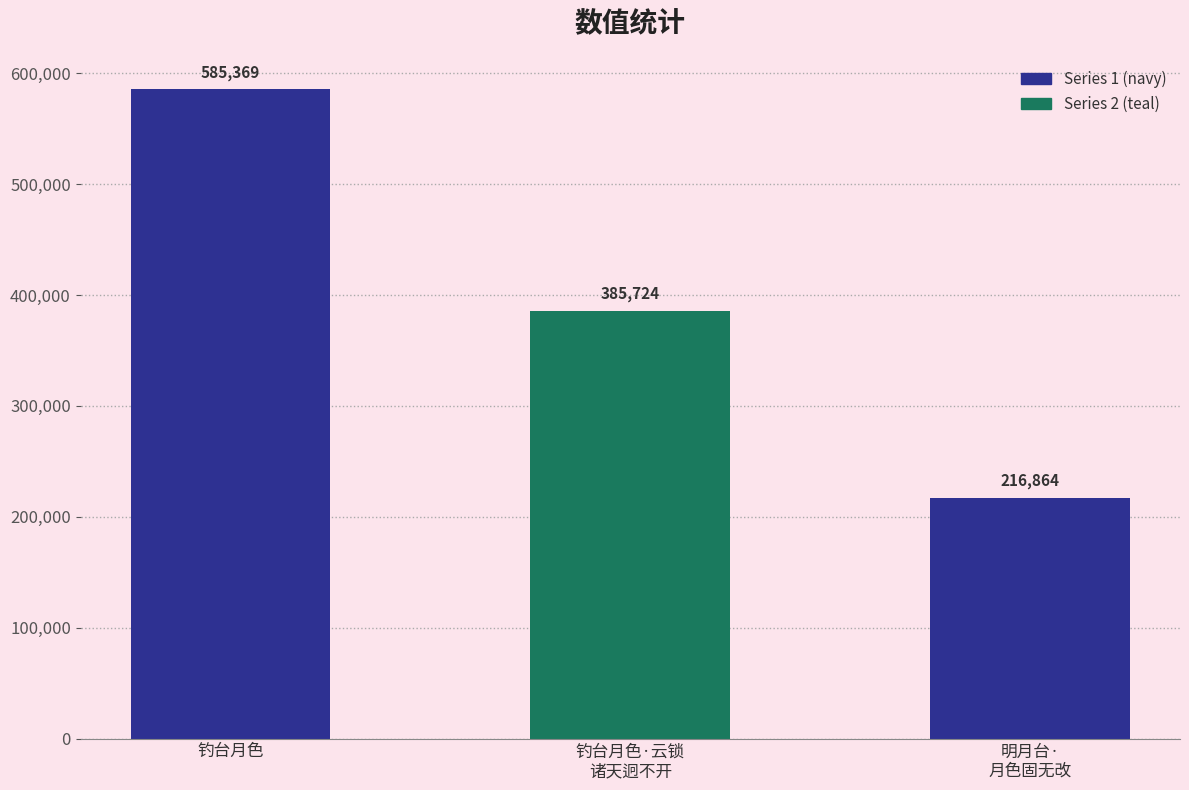

How many data points are above 385724?

1